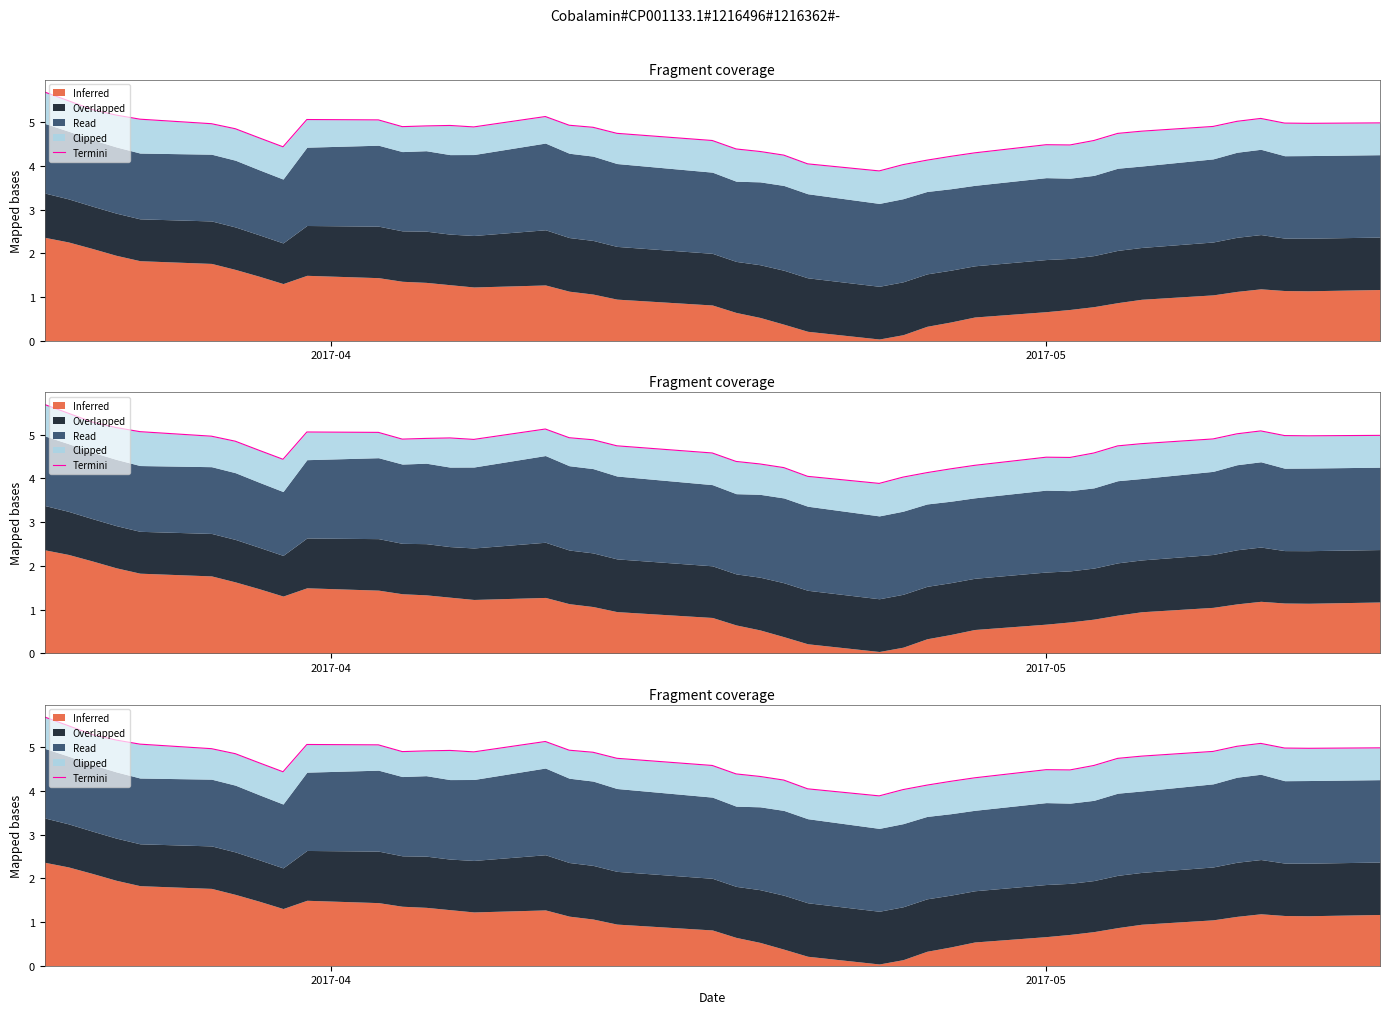

How many interior local peaks (higher than both neighbors) does the data have?

5